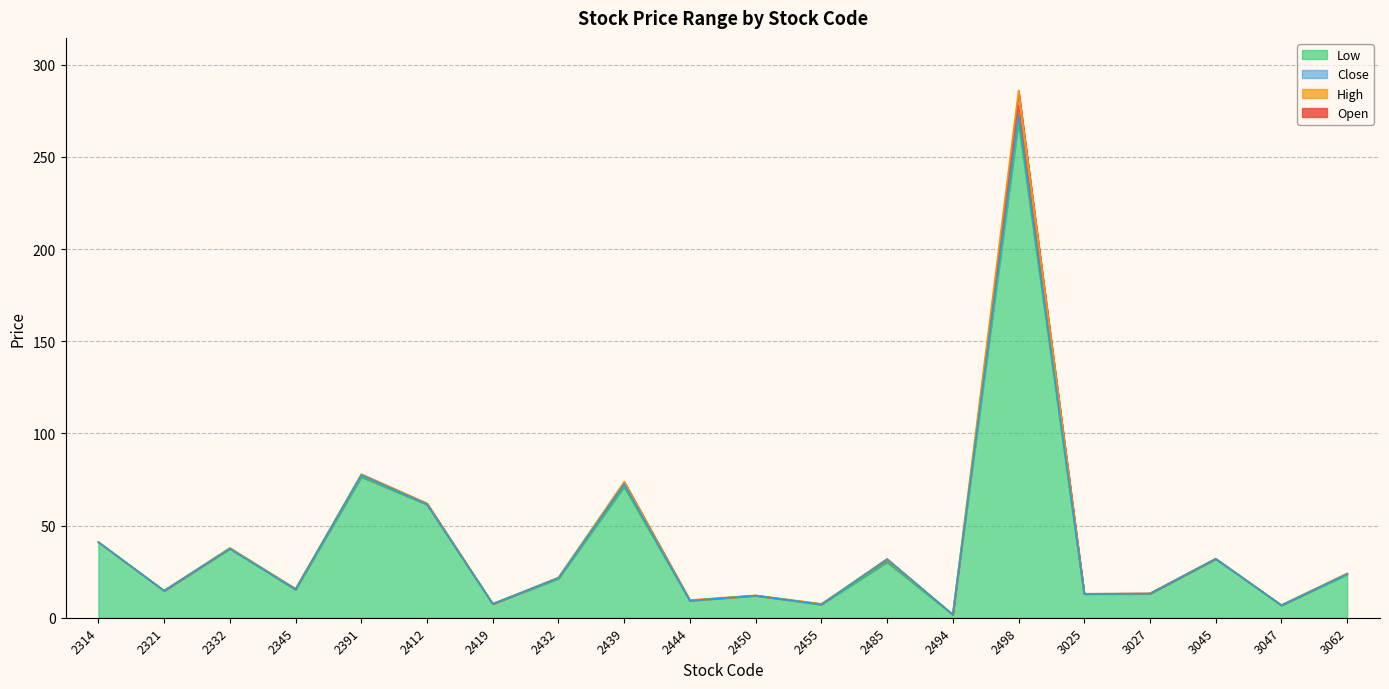

Reading right to left, transcribe all the data shown in this chart.

Open: 23.8	6.8	31.9	13.2	12.8	278.0	1.7	30.2	7.5	12.0	9.5	71.3	21.2	7.5	61.4	76.4	15.2	37.6	14.6	41.0
High: 24.1	6.9	32.0	13.2	13.0	286.0	1.7	31.9	7.5	12.1	9.5	73.8	21.9	7.5	62.1	77.9	15.8	37.9	14.7	41.0
Low: 23.4	6.6	31.9	12.9	12.8	269.0	1.7	30.2	7.1	11.9	9.2	71.1	21.2	7.5	61.4	76.4	15.2	37.4	14.6	41.0
Close: 23.7	6.8	31.9	13.1	13.0	273.0	1.7	31.9	7.2	12.0	9.2	72.5	21.6	7.5	61.6	77.5	15.5	37.5	14.7	41.0